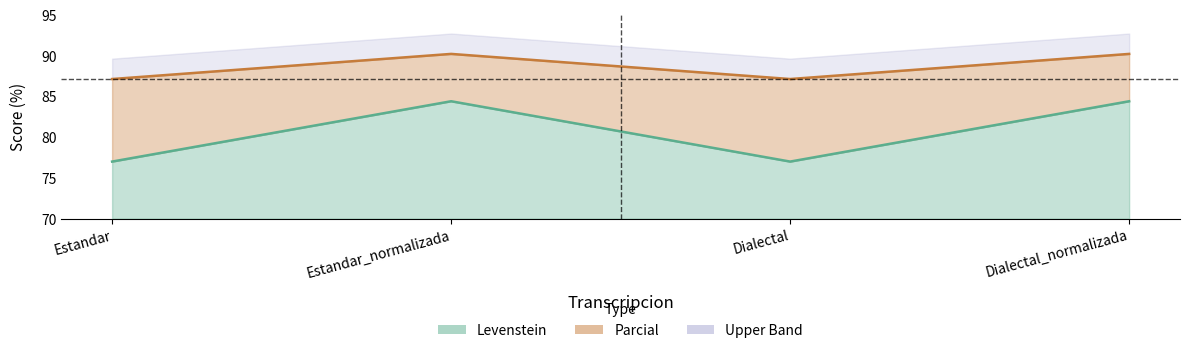

What is the average value of the Levenstein series?

88.7